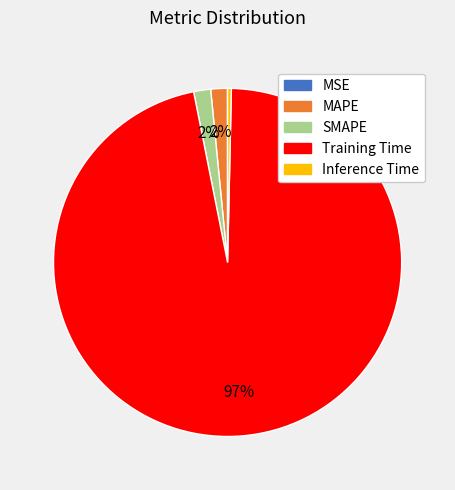

The Training Time slice represents 97% of the pie. True or false?

True